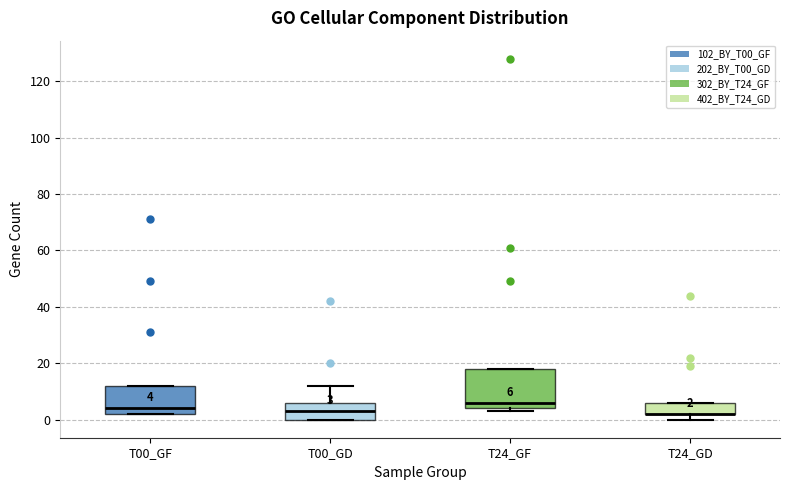

Which box is the tallest, from its lower edge to its upper edge?

T24_GF